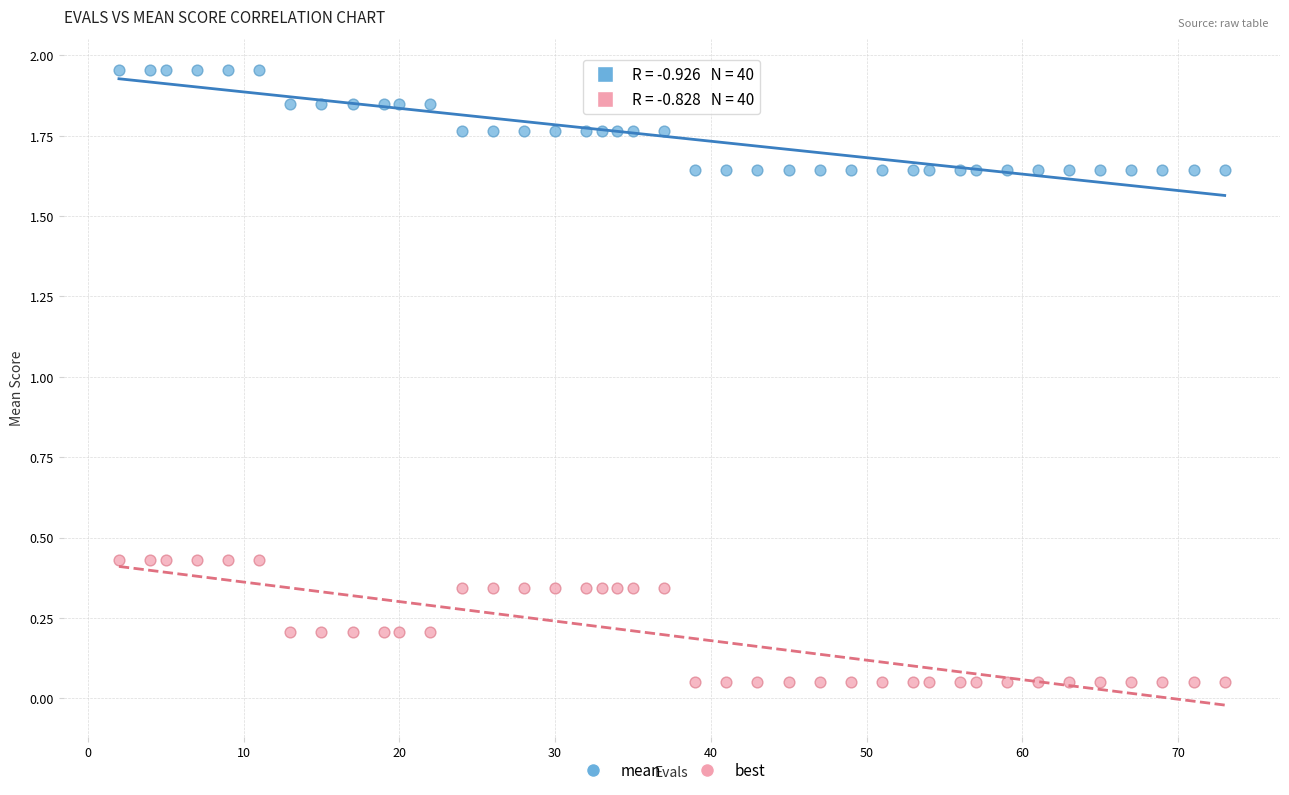

Which series contains the lowest Y value?

best